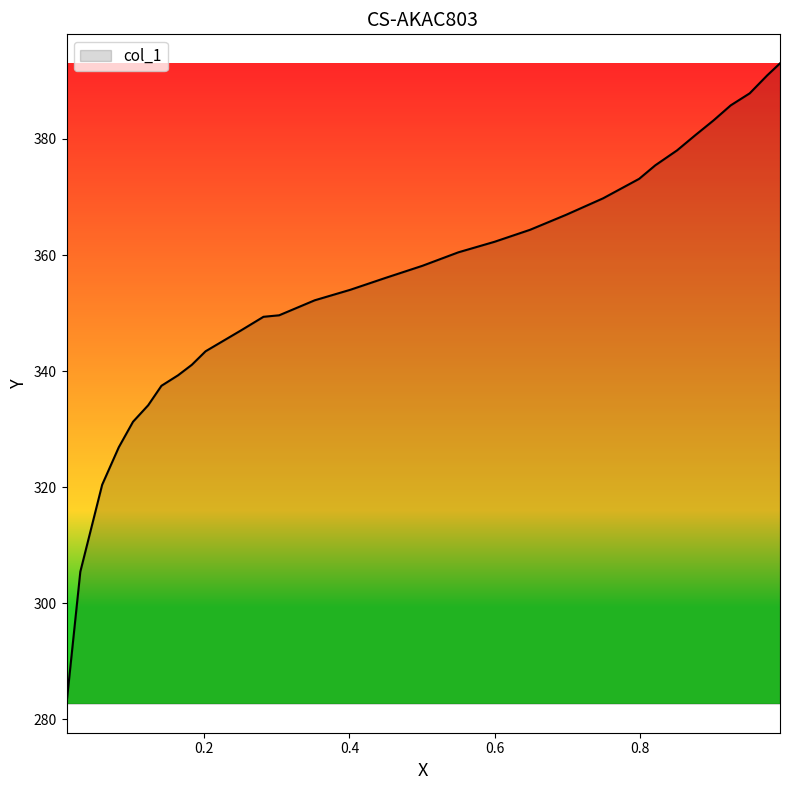

What is the minimum value shown in the chart?

282.7